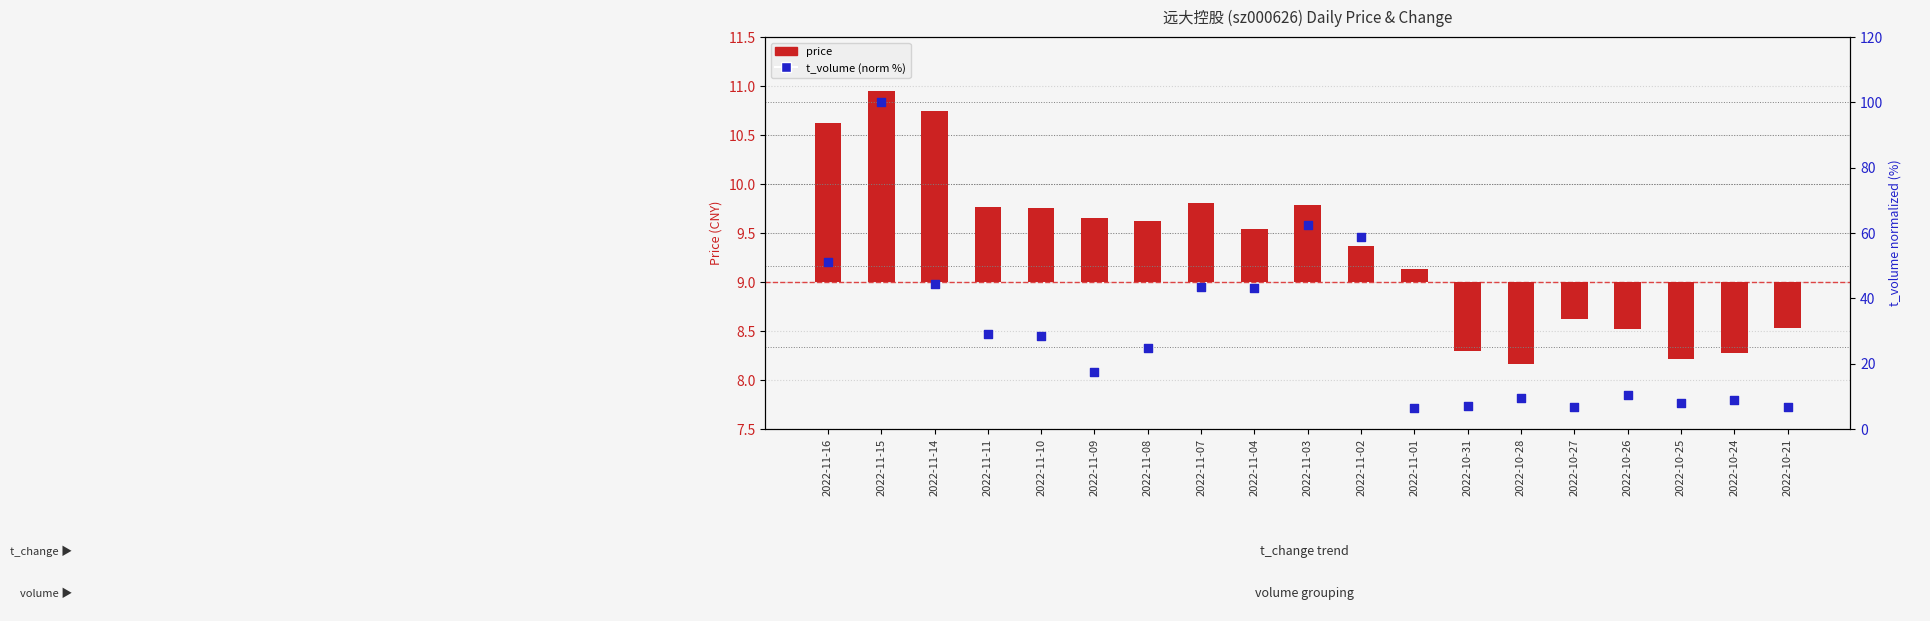

At which category is the sum across all series the highest?

2022-11-15